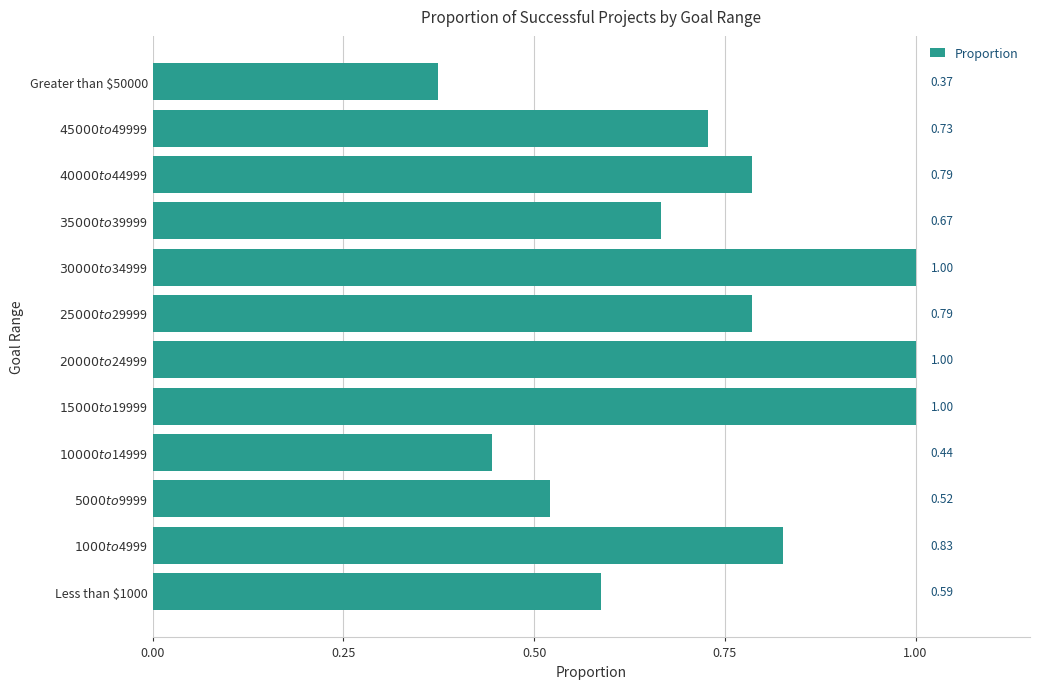

Does the chart contain any negative values?

No